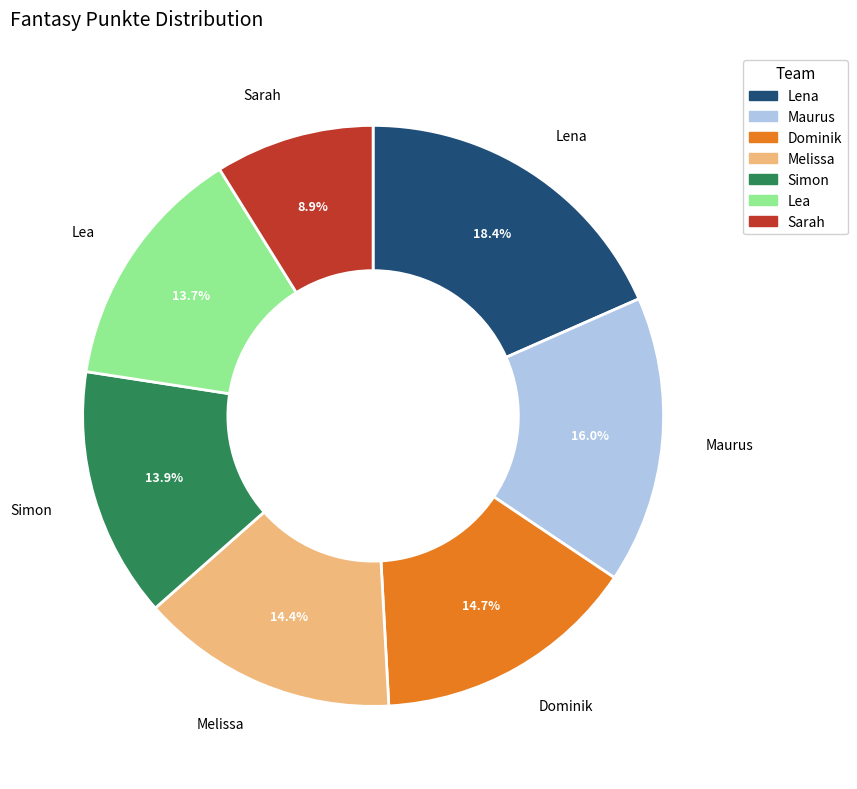

Which has a higher value, Lea or Melissa?

Melissa